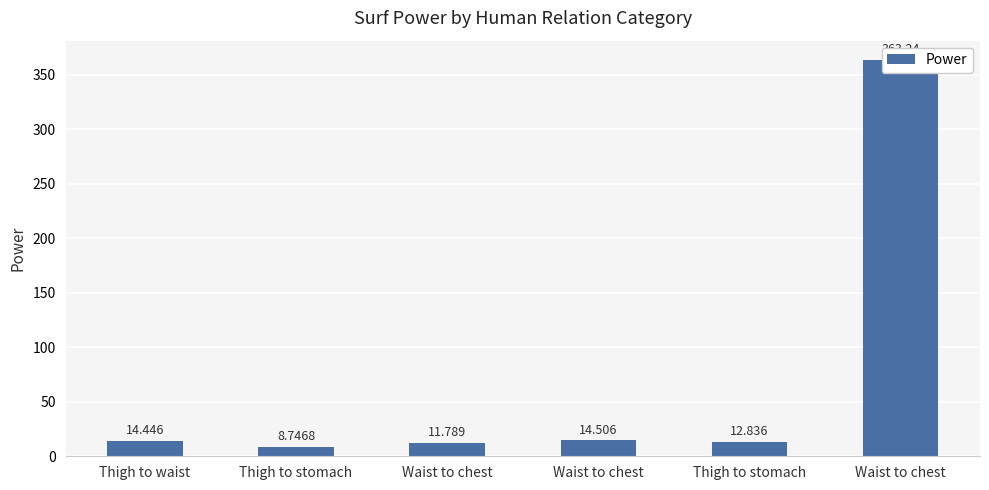

What is the sum of all values?

425.6